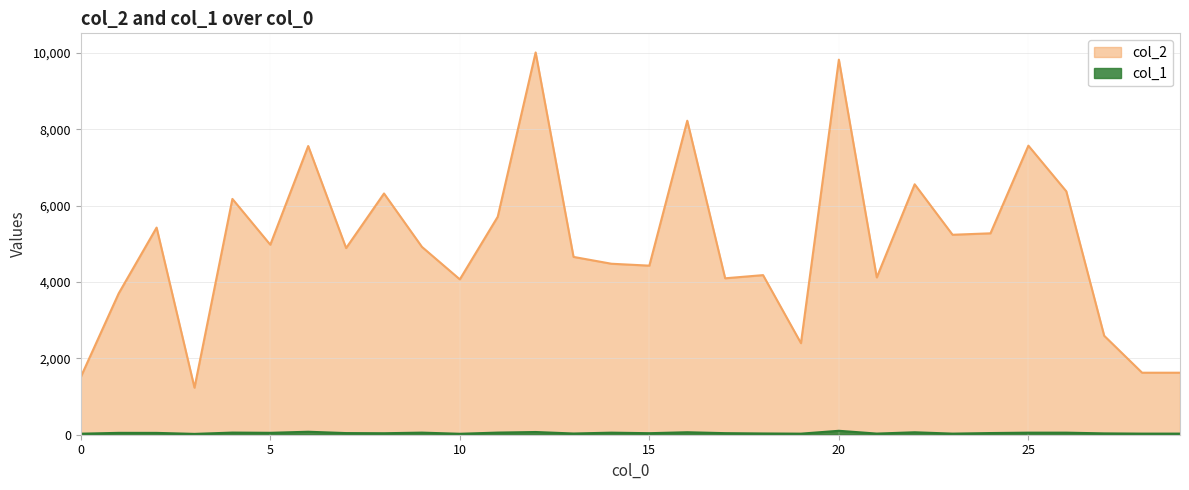

What is the sum of the col_1 values at 19 and 9?

83